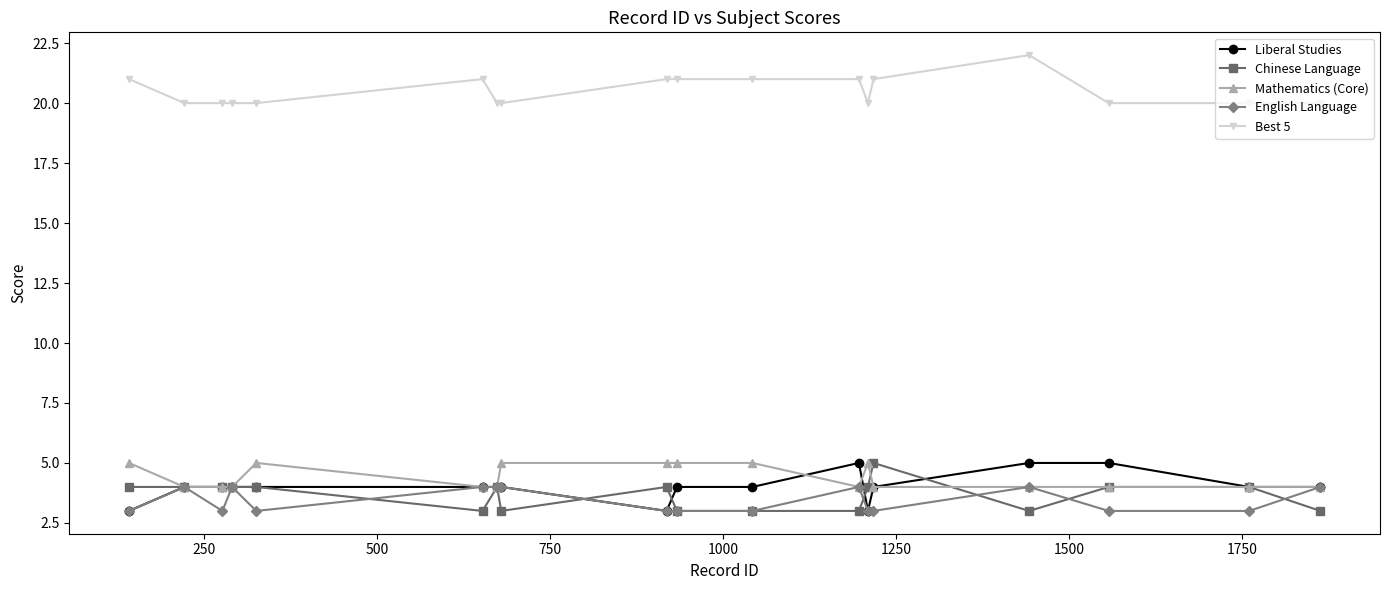

What is the value of the Chinese Language point at the 1st from the left?

4